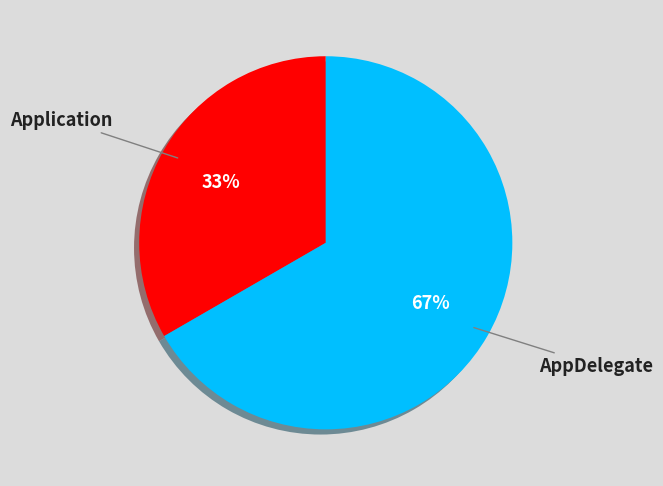

Does AppDelegate account for over 50% of the chart?

Yes